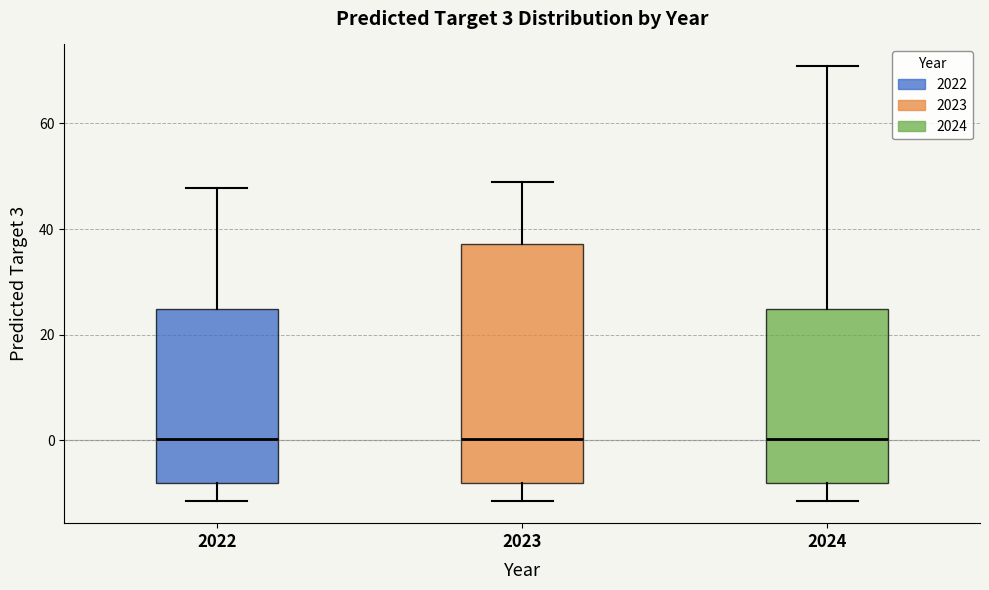

Which box is the tallest, from its lower edge to its upper edge?

2023